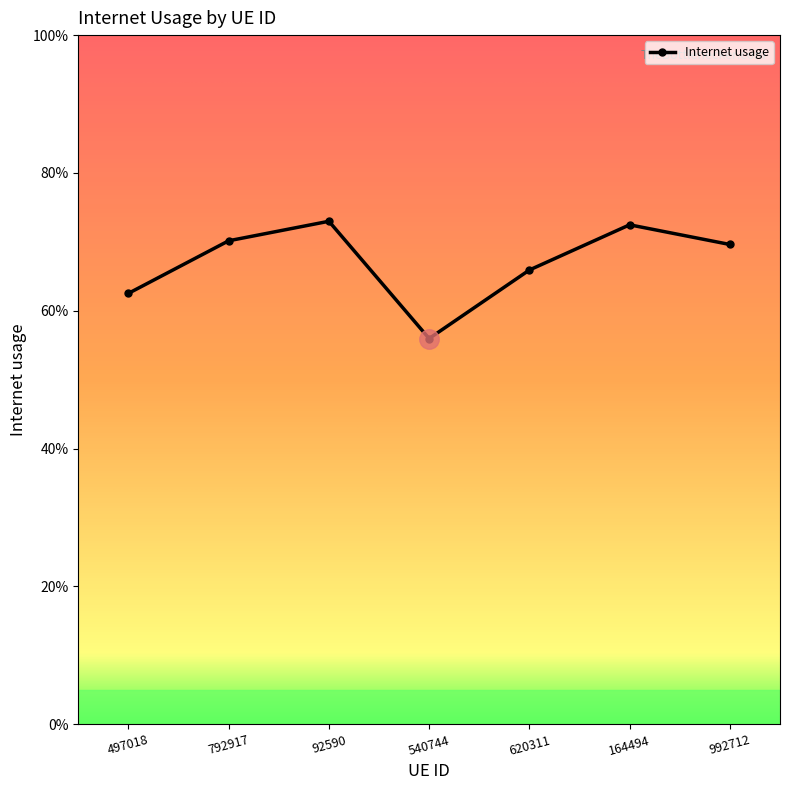

Reading left to right, what are all the values shown in this chart?

497018=0.6	792917=0.7	92590=0.7	540744=0.6	620311=0.7	164494=0.7	992712=0.7